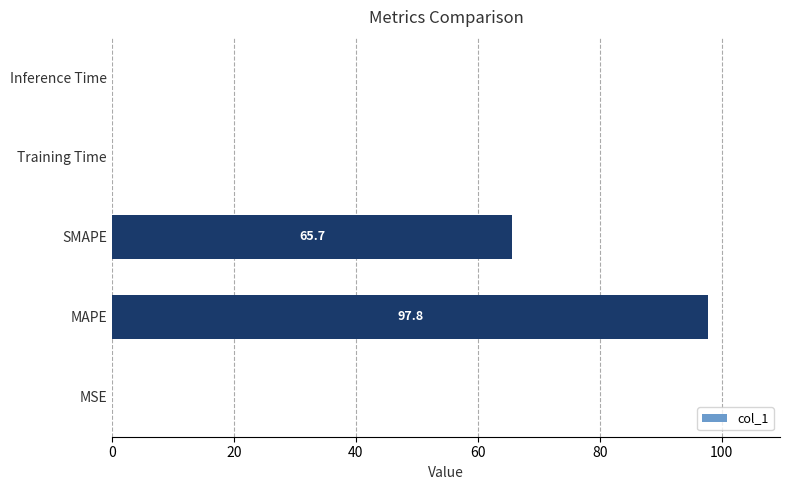

Which has a higher value, MAPE or SMAPE?

MAPE